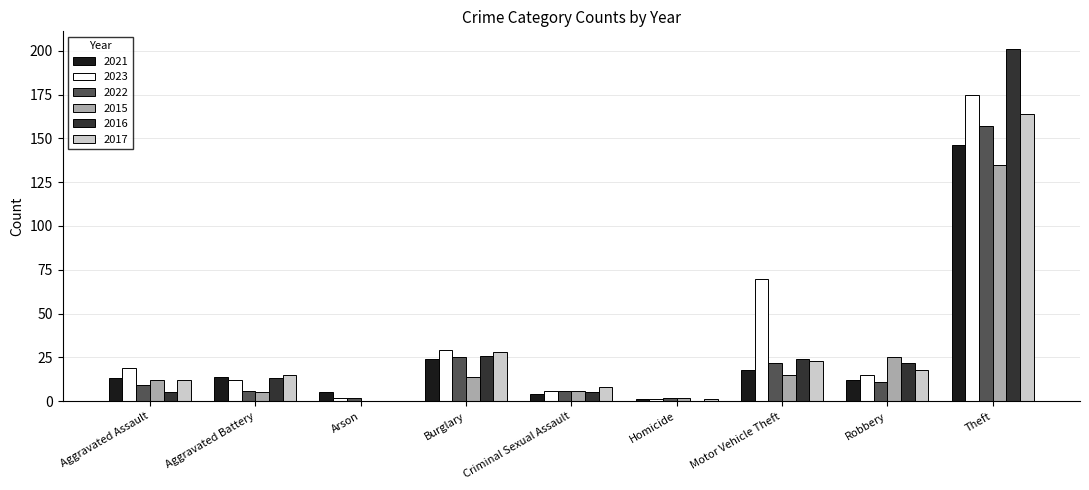

What is the total value across all series at Aggravated Battery?

65